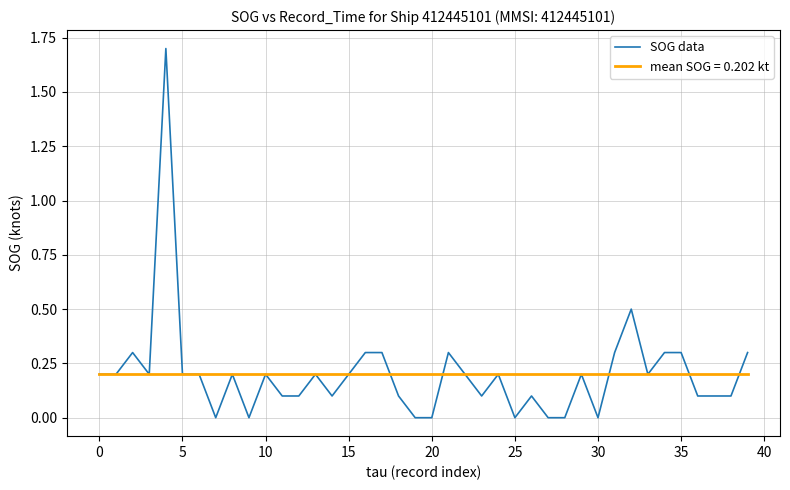

Which series has the widest spread of values?

SOG data